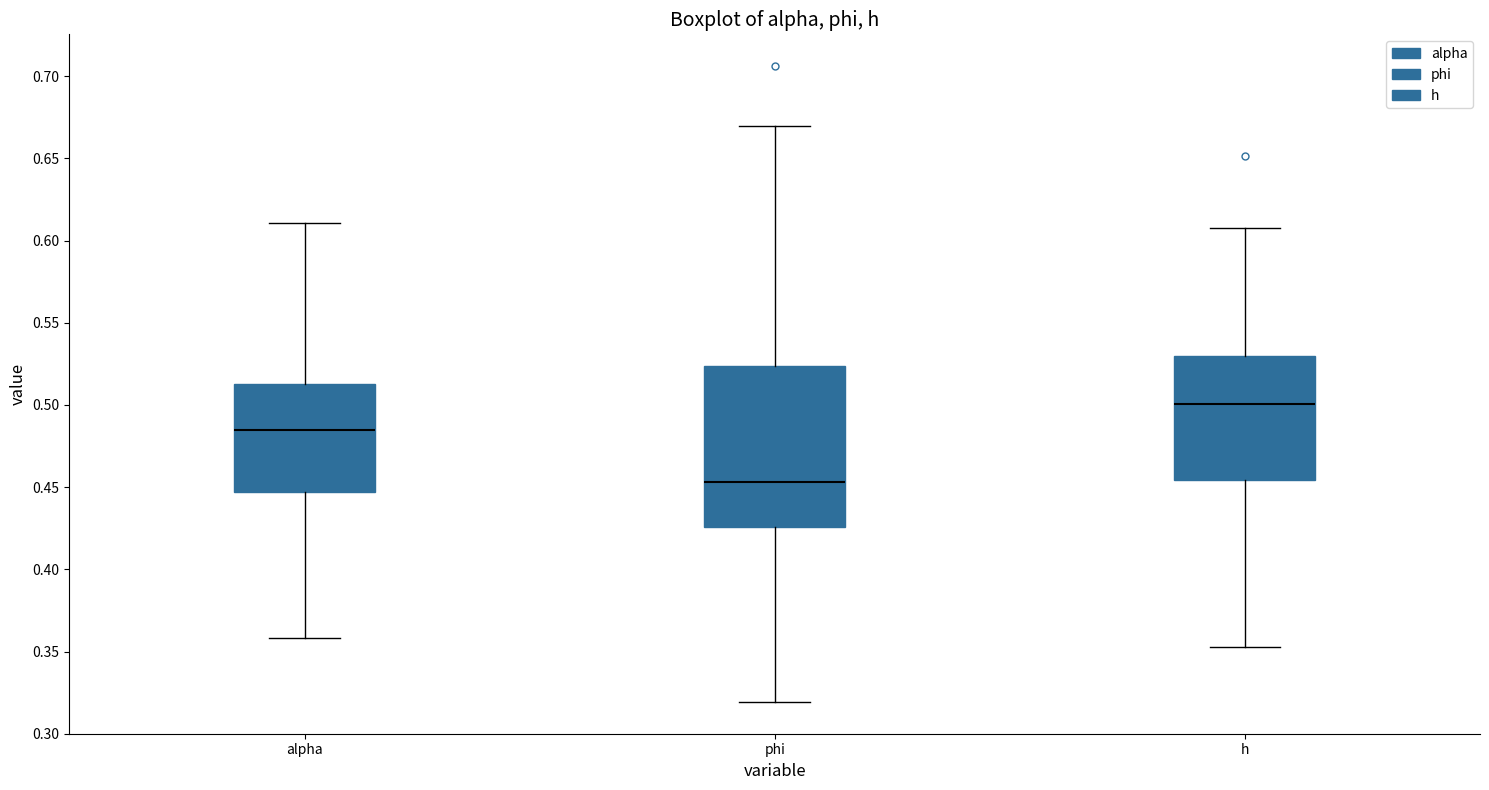

Reading left to right, transcribe this box plot: for each box, give where its median line is, the range the box spans, and where its two whiskers end, as read against the y-axis. The values are not printed on the chart, so give them approximately, as read against the axis.

alpha: median 0.485, box 0.445 to 0.515, whiskers 0.360 to 0.610
phi: median 0.455, box 0.425 to 0.525, whiskers 0.320 to 0.670
h: median 0.500, box 0.455 to 0.530, whiskers 0.355 to 0.610